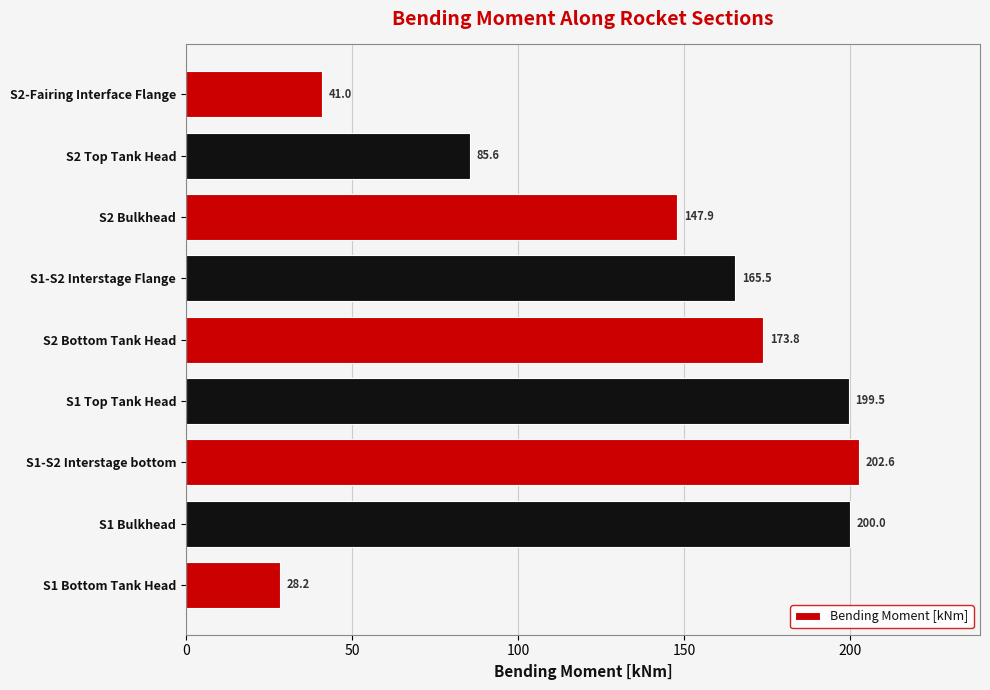

Reading bottom to top, what are all the values shown in this chart?

28.2	200.0	202.6	199.5	173.8	165.5	147.9	85.6	41.0